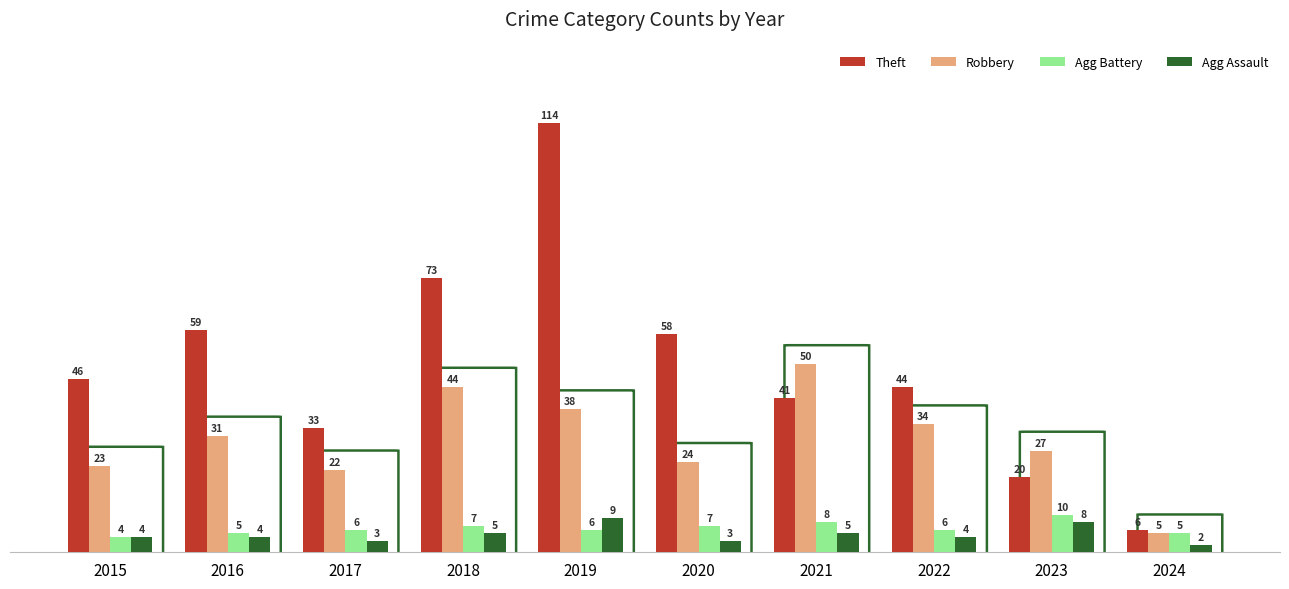

At which label is Robbery closest to 27?

2023